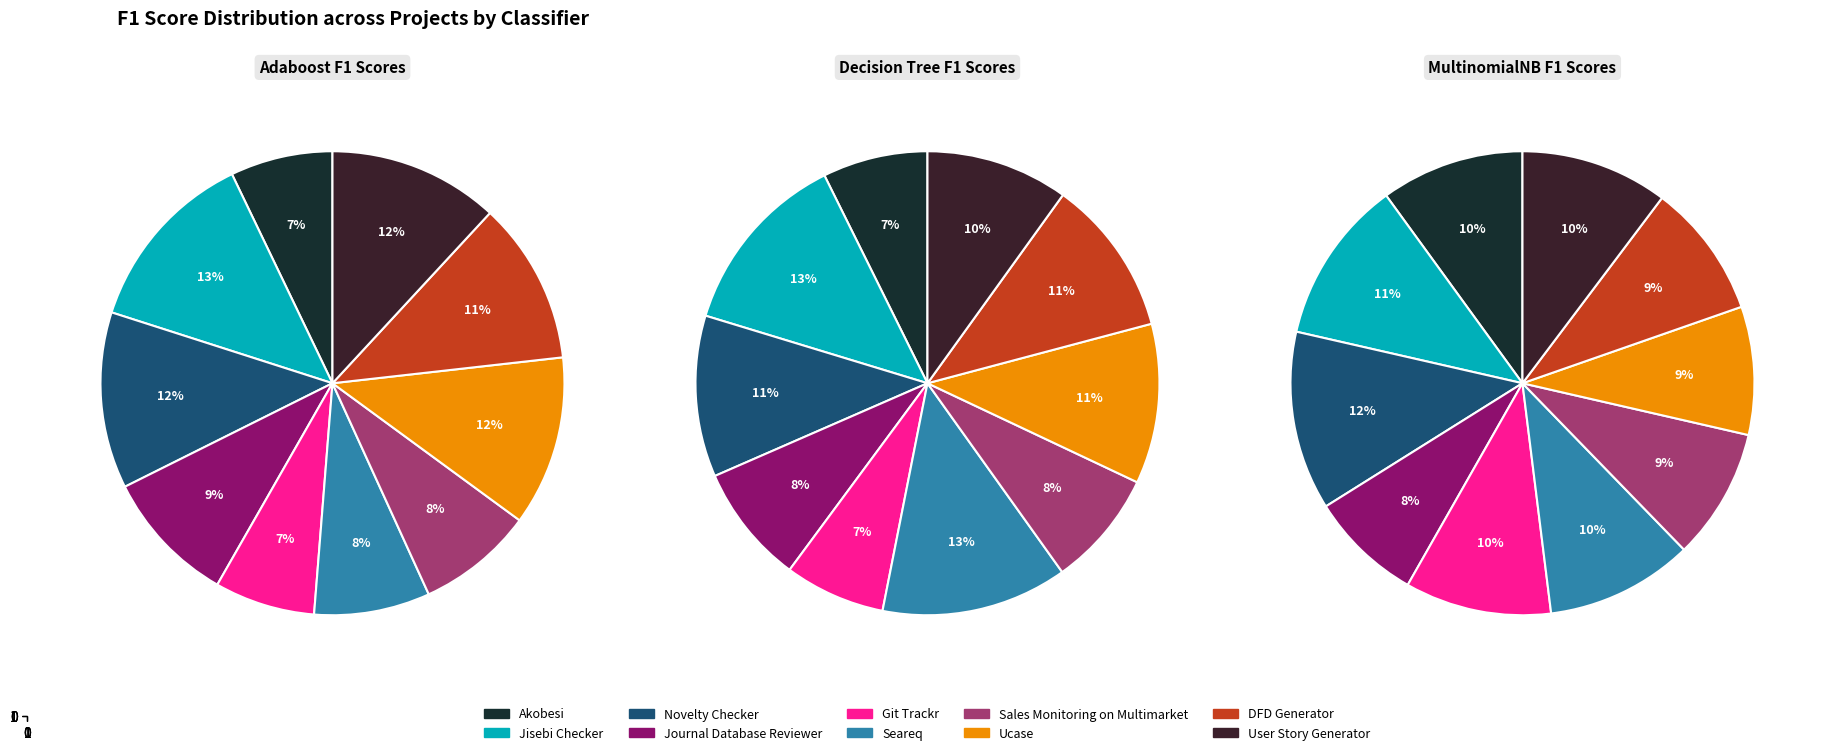

Which series has the largest range (max minus min)?

Adaboost